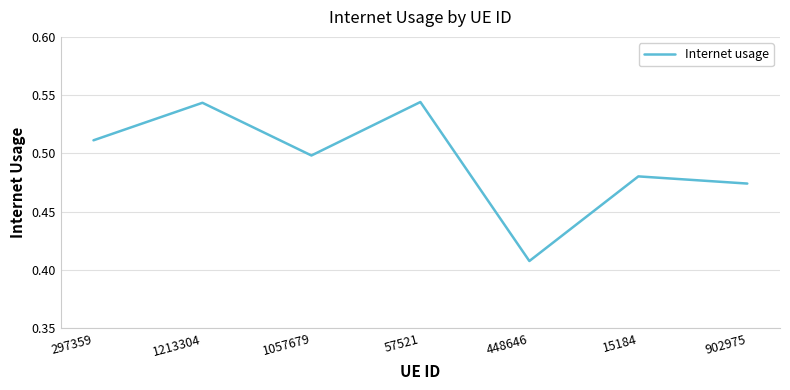

True or false: there are more than 2 points higher than both neighbors.

True